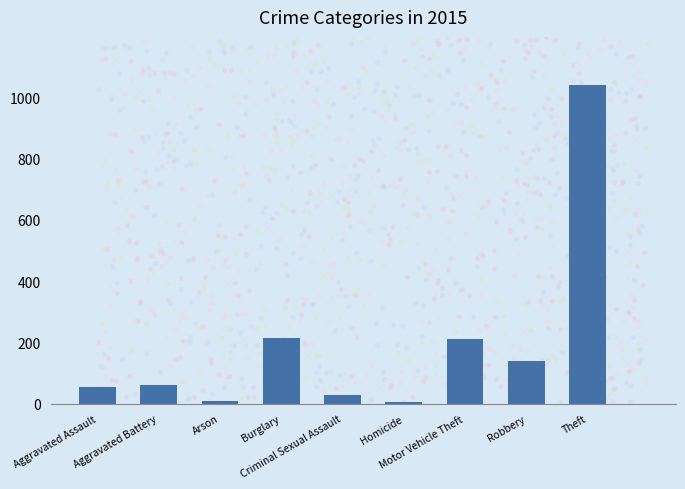

What is the maximum value shown in the chart?

1041